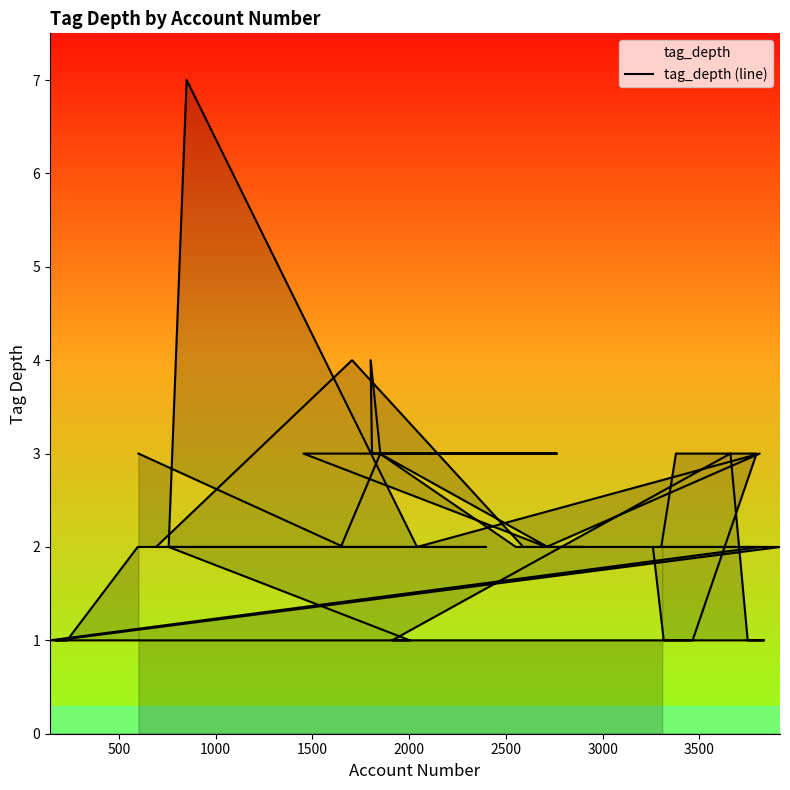

Reading left to right, list all the values displayed in this chart.

3	2	2	3	4	3	3	3	2	3	2	7	2	1	1	2	2	3	2	2	2	4	2	2	2	2	1	1	2	2	1	1	1	3	1	1	3	3	2	2